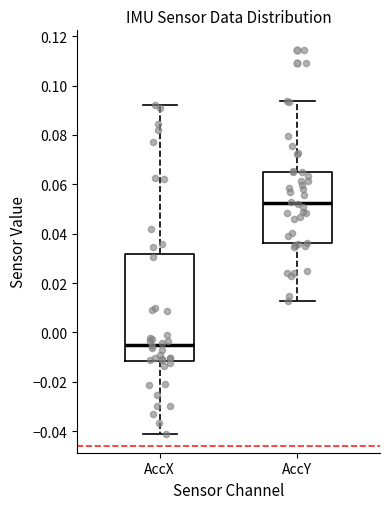

Which box is the tallest, from its lower edge to its upper edge?

AccX